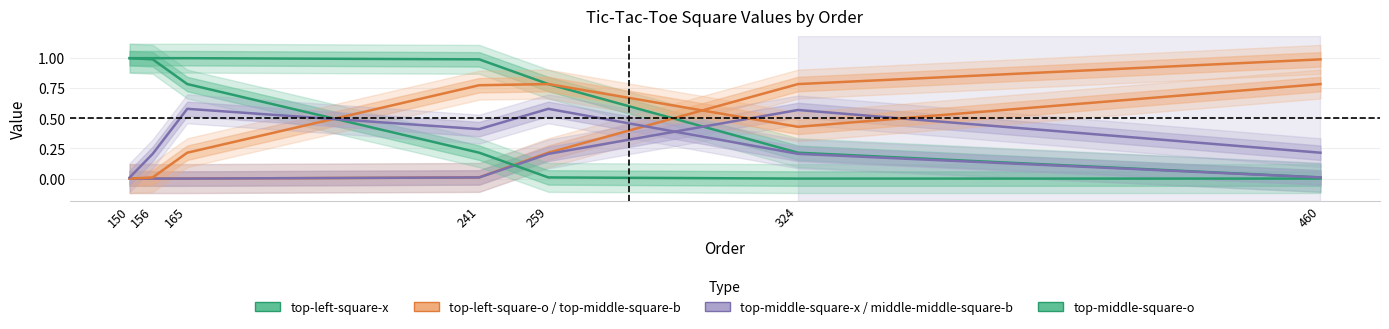

The value of top-middle-square-b at 241 is 0.8. True or false?

True